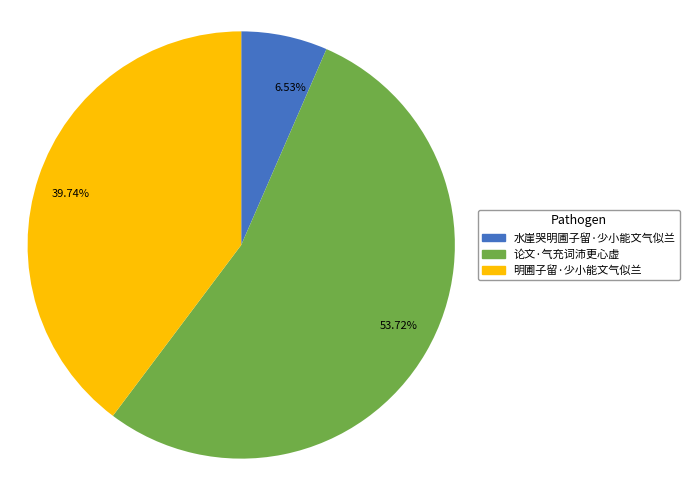

Rank the categories by value from lowest to highest.

6.53%, 39.74%, 53.72%